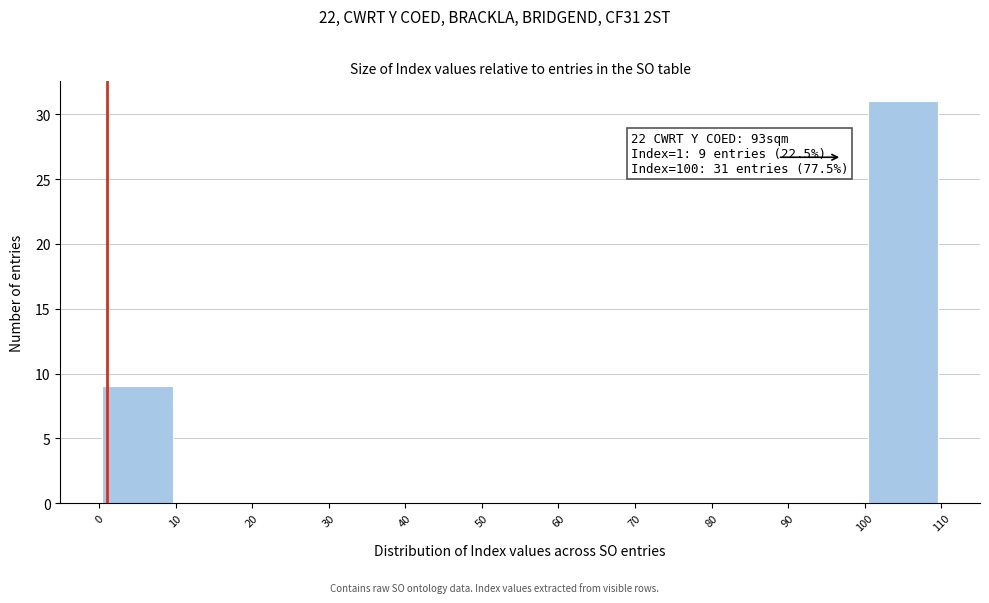

Which range on the x-axis has the tallest bar?

100 to 110